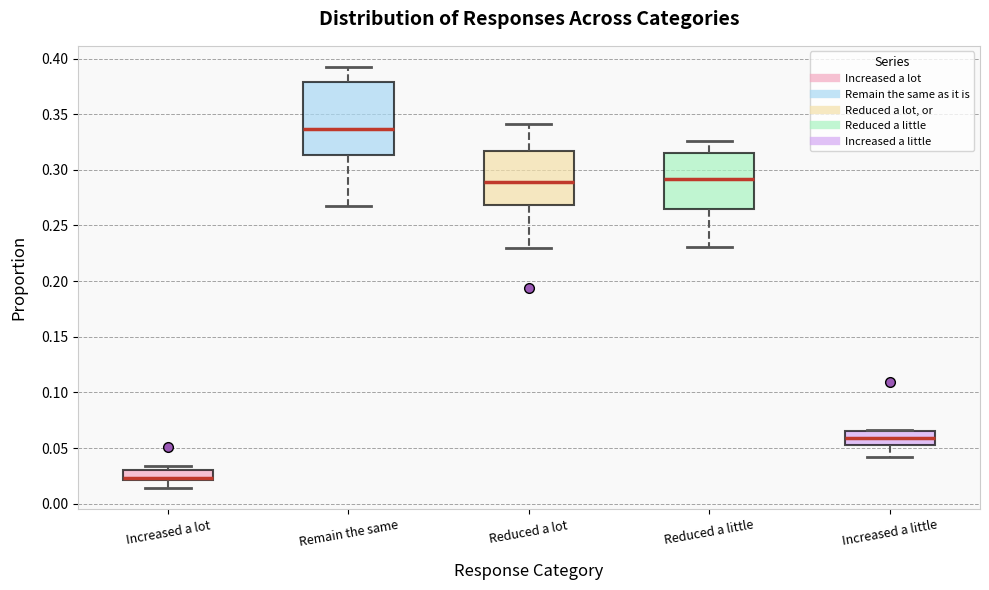

Which box's median line is the highest?

Remain the same